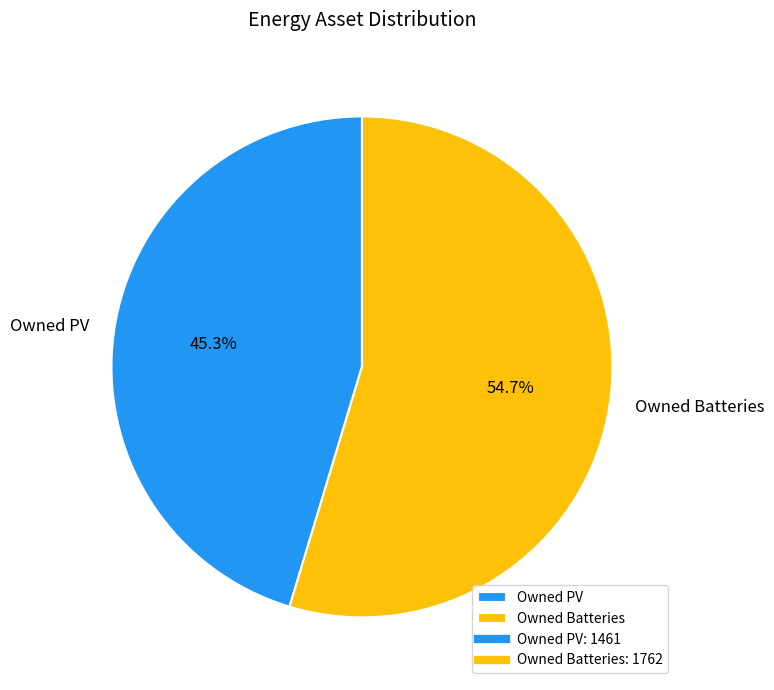

To the nearest percent, what is the difference between the Owned Batteries and Owned PV slice percentages?

9%